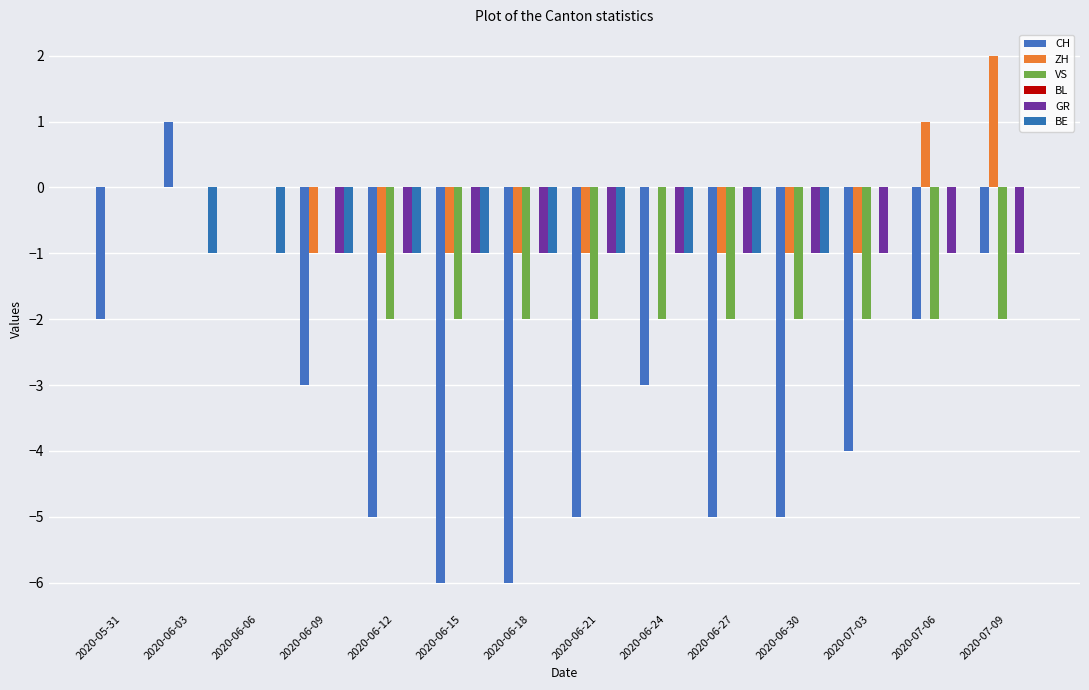

How many data points does each series have?

14